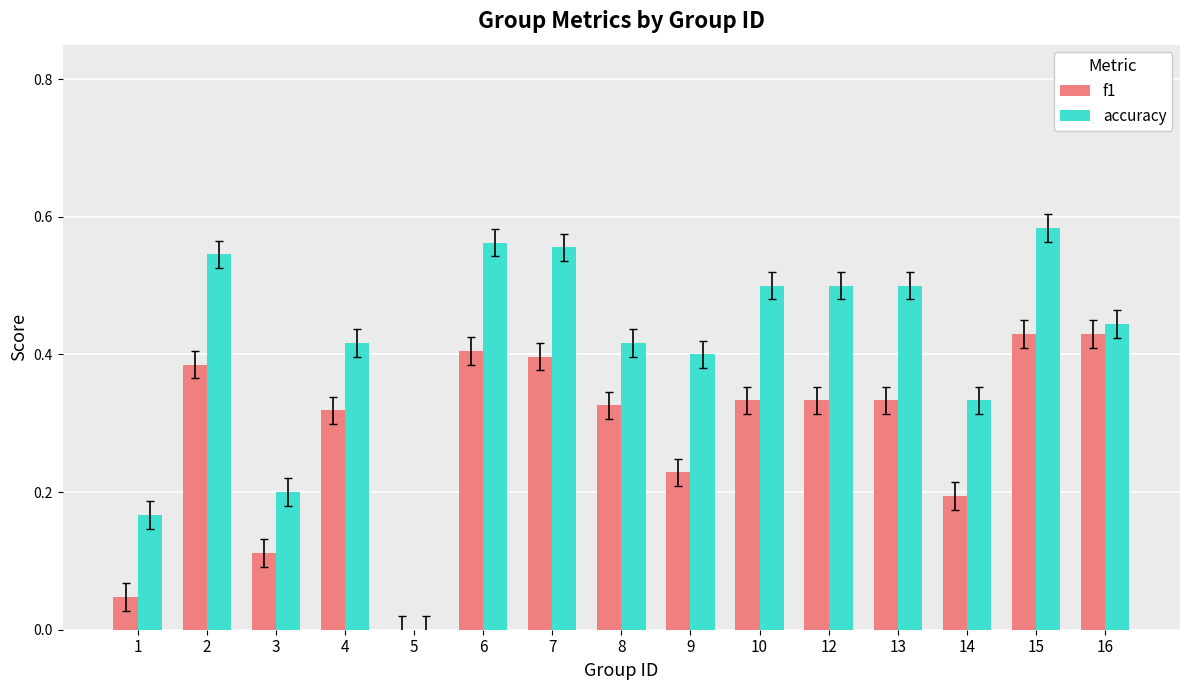

Which series has the largest range (max minus min)?

accuracy